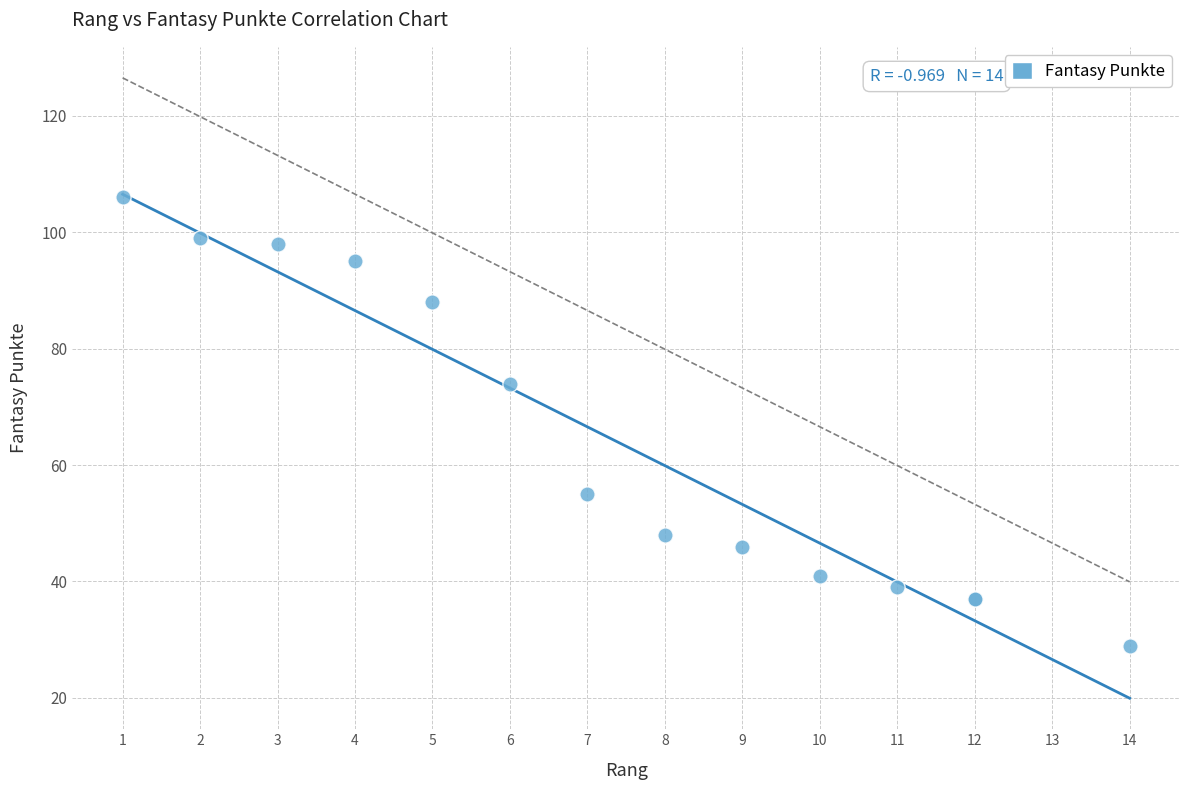

What Y value in the scatter plot is closest to 67?

74